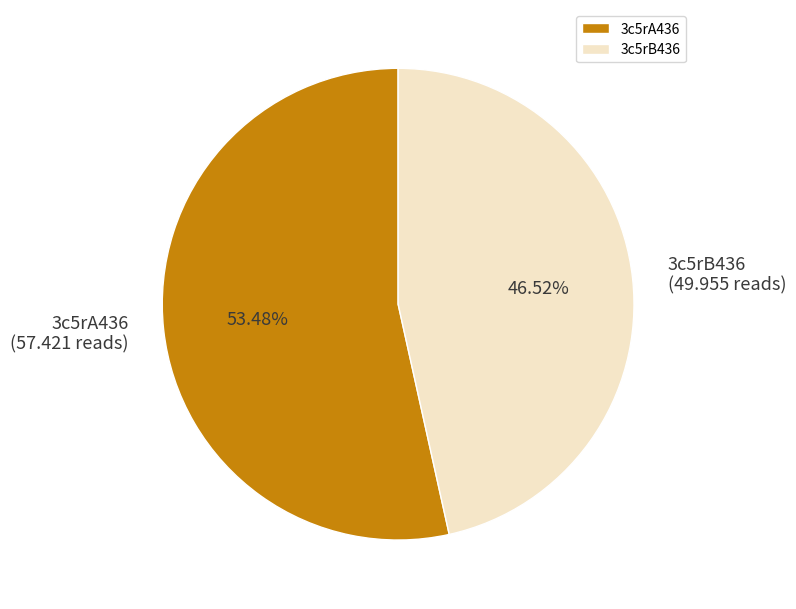

What is the ratio of the value at 3c5rB436 to the value at 3c5rA436?

0.9